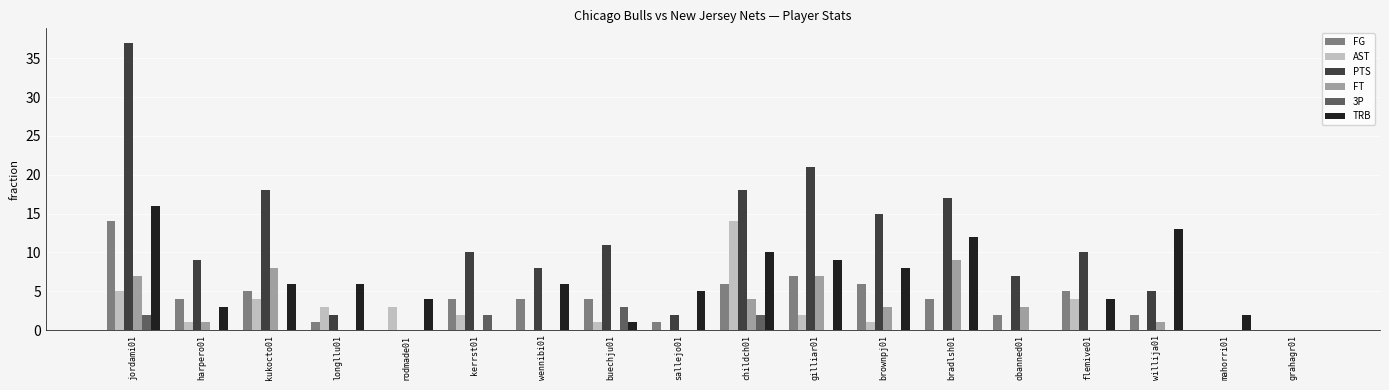

Which category has the highest value in the TRB series?

jordami01